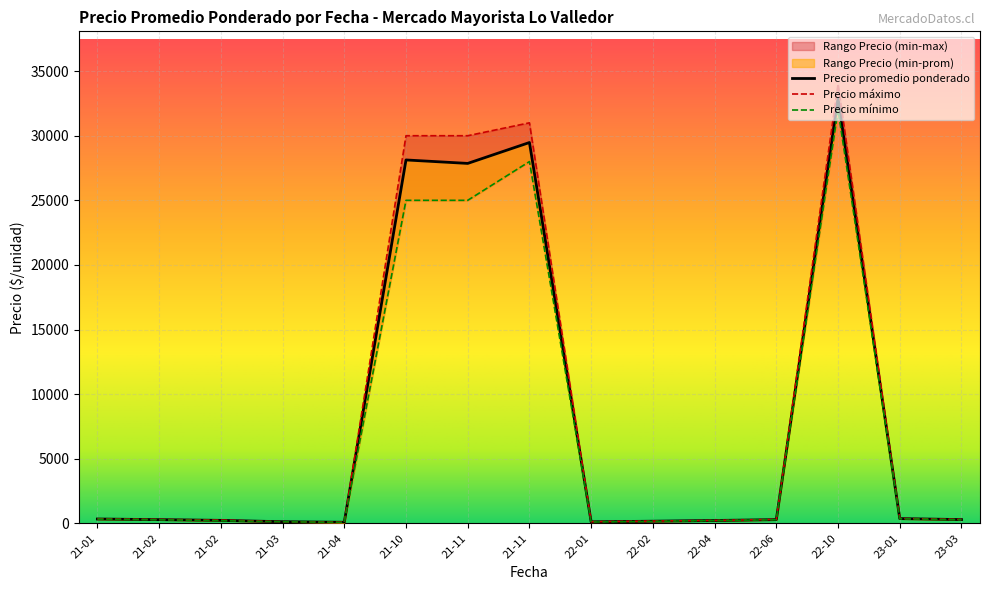

True or false: Precio maximo and Precio minimo cross at least once.

False